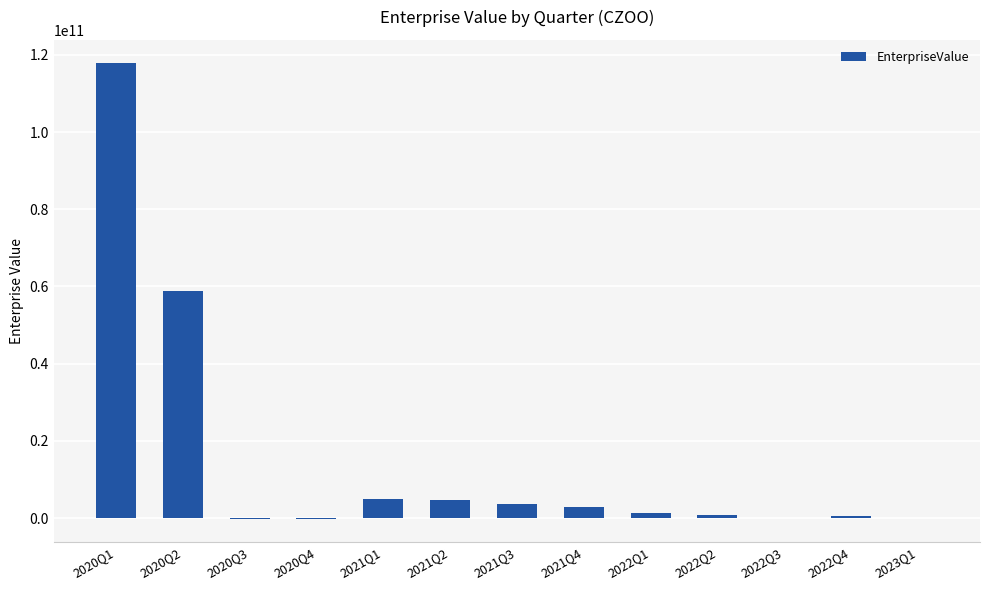

What is the greatest value displayed?

117955527146.1